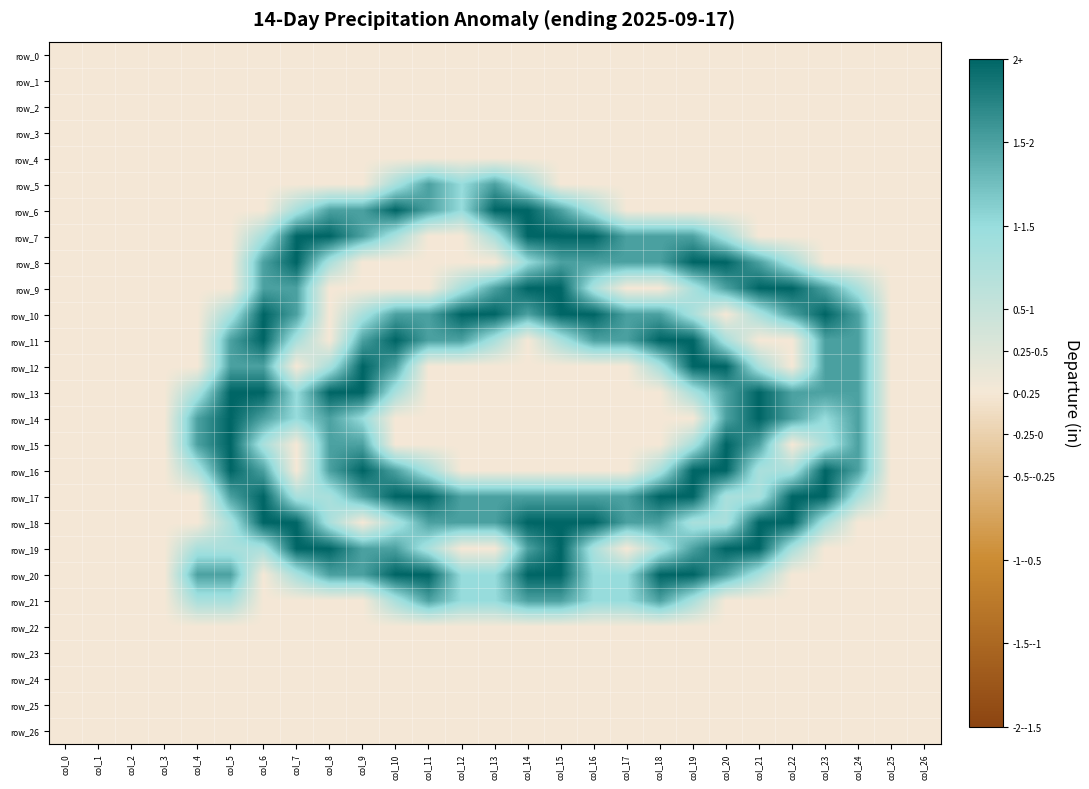

Which series has the largest range (max minus min)?

row_6